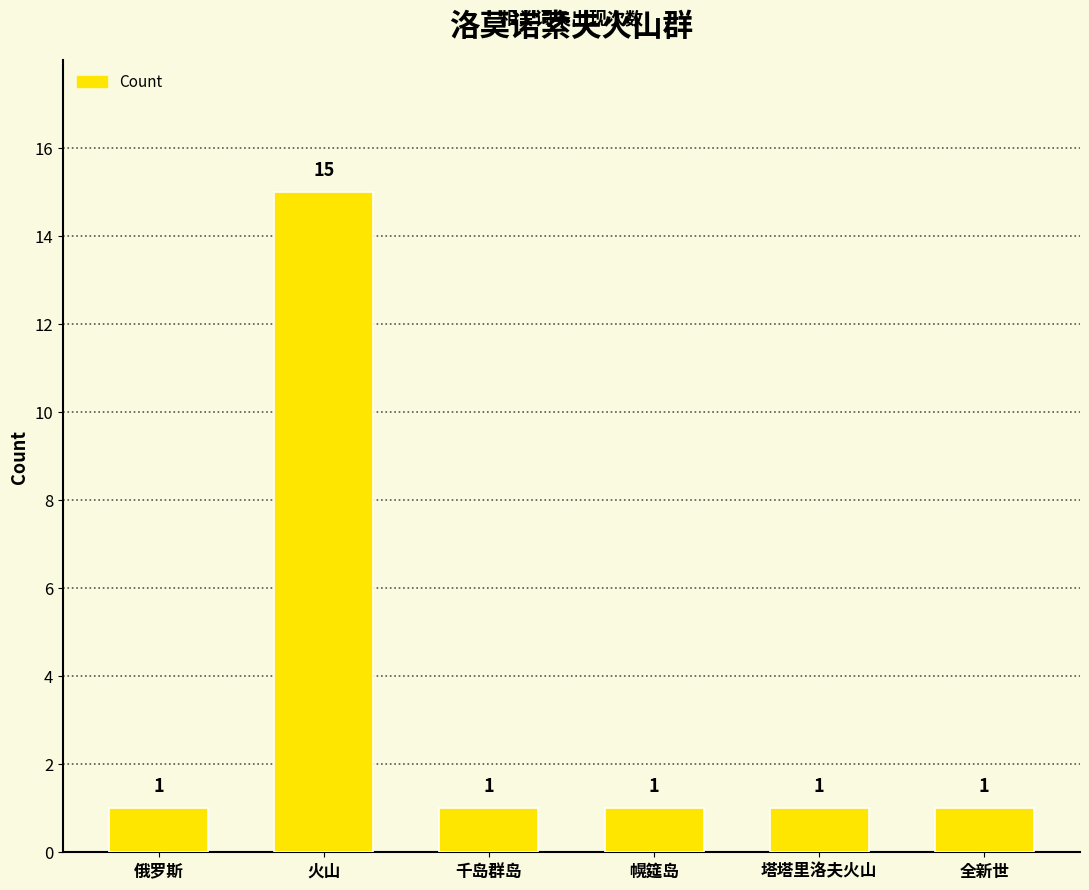

What is the difference between the maximum and minimum values?

14